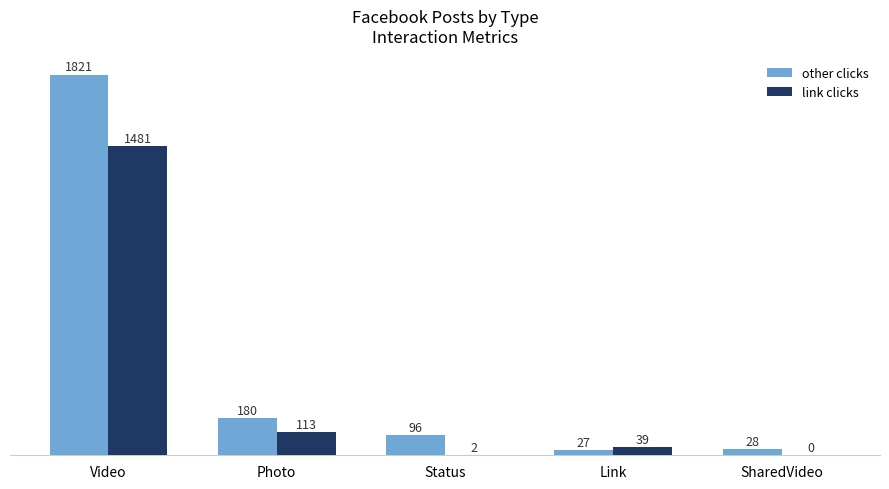

Reading left to right, extract all data points from this chart.

other clicks: 1821	180	96	27	28
link clicks: 1481	113	2	39	0